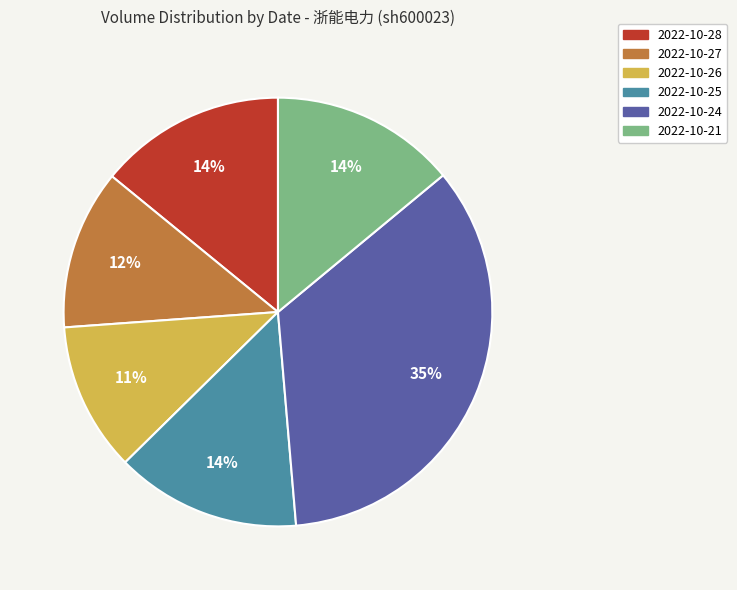

To the nearest percent, what is the average slice percentage?

17%